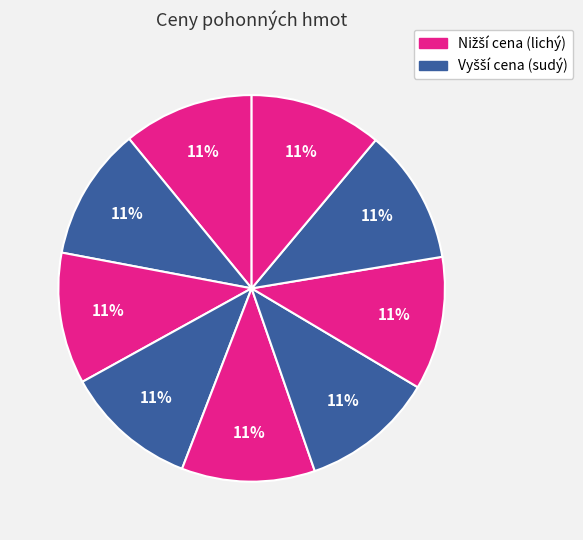

Count the number of slices in the pie.

9